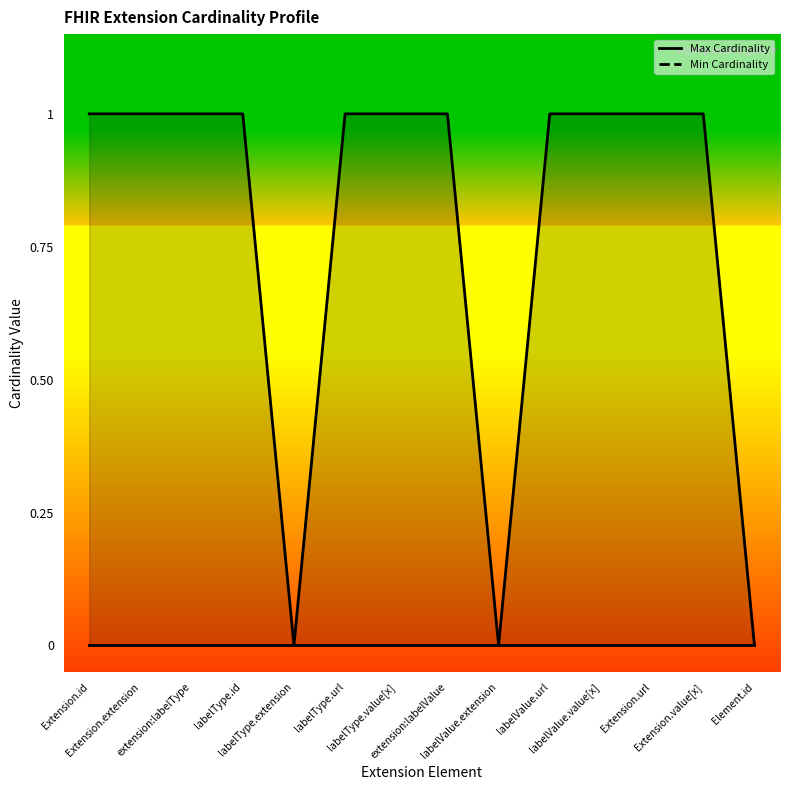

Reading left to right, extract all data points from this chart.

Extension.id=1	Extension.extension=1	extension:labelType=1	labelType.id=1	labelType.extension=0	labelType.url=1	labelType.value[x]=1	extension:labelValue=1	labelValue.extension=0	labelValue.url=1	labelValue.value[x]=1	Extension.url=1	Extension.value[x]=1	Element.id=0